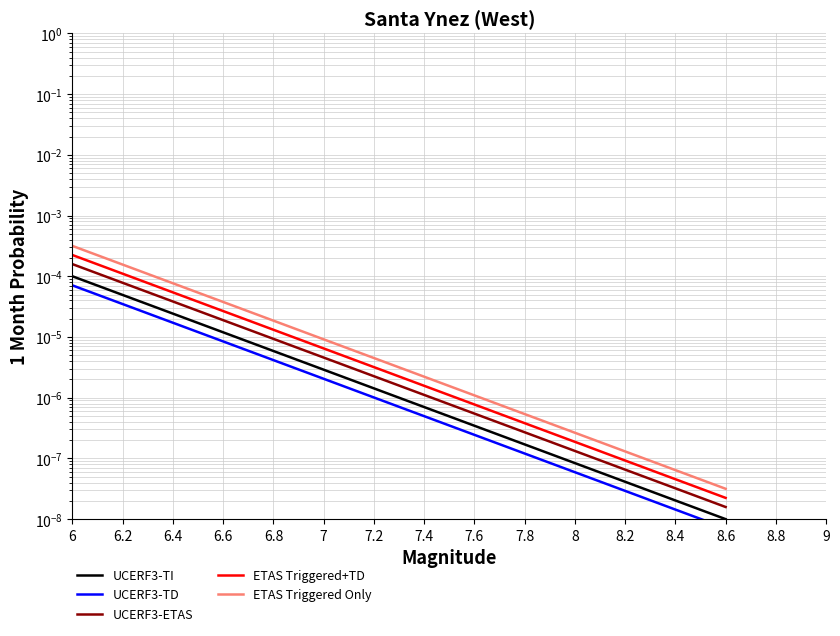

What are all the series names shown in the legend?

UCERF3-TI, UCERF3-TD, UCERF3-ETAS, ETAS Triggered+TD, ETAS Triggered Only